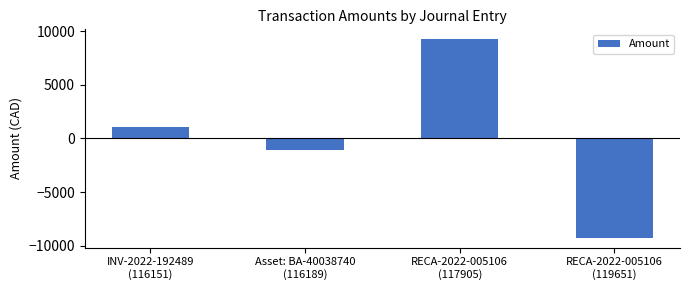

List the labels in order of value, smallest first.

RECA-2022-005106
(119651), Asset: BA-40038740
(116189), INV-2022-192489
(116151), RECA-2022-005106
(117905)